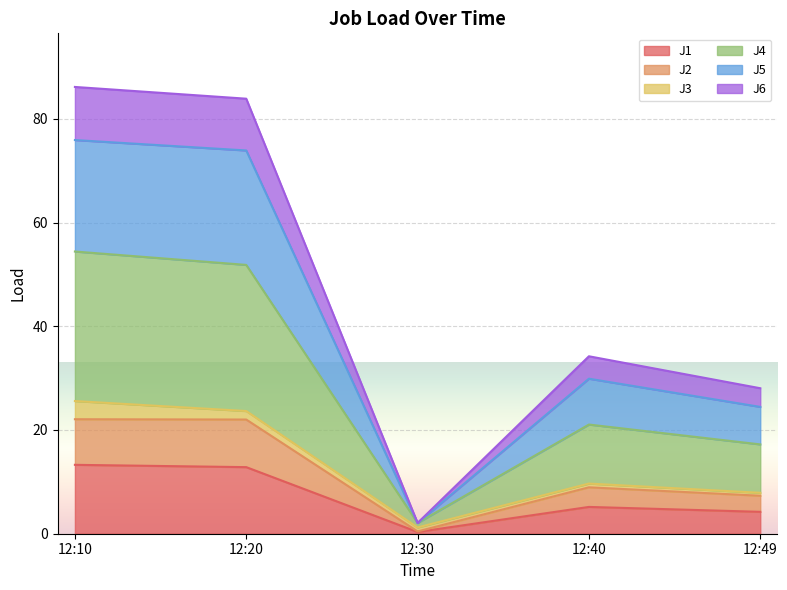

What is the highest value of the J1 series?

13.3